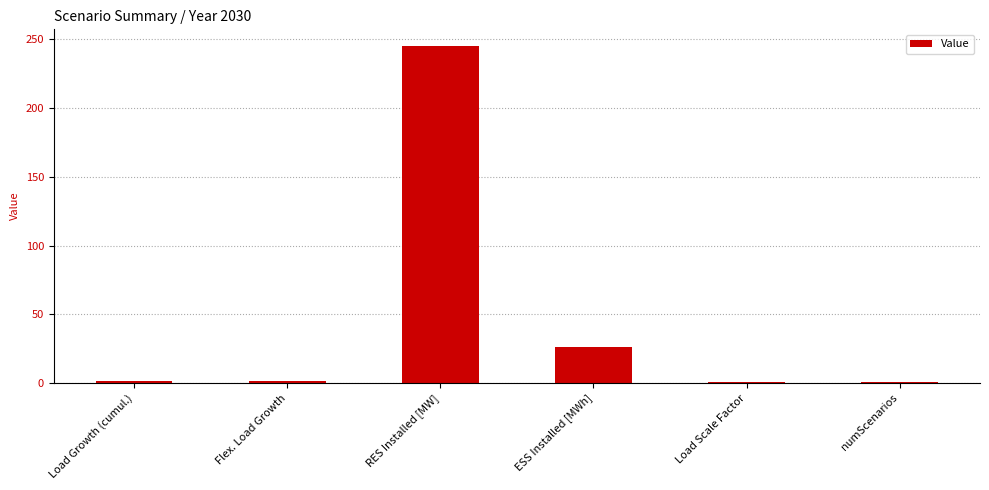

What is the label of the 2nd bar from the right?

Load Scale Factor